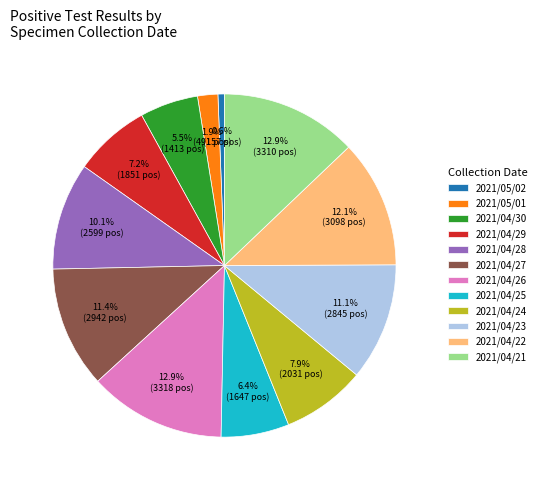

Does 2021/04/22 account for over 50% of the chart?

No